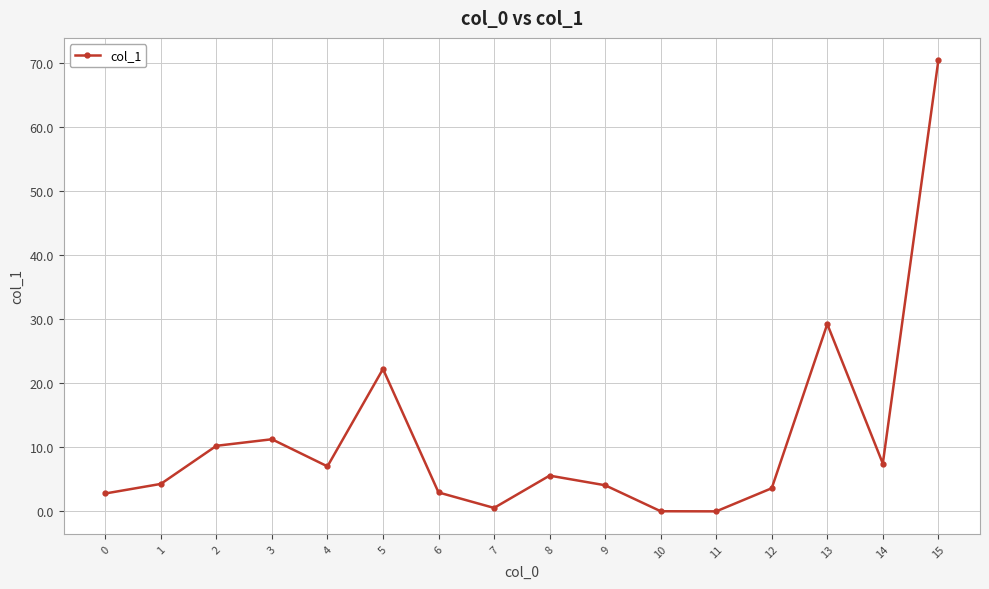

What is the maximum value shown in the chart?

70.5